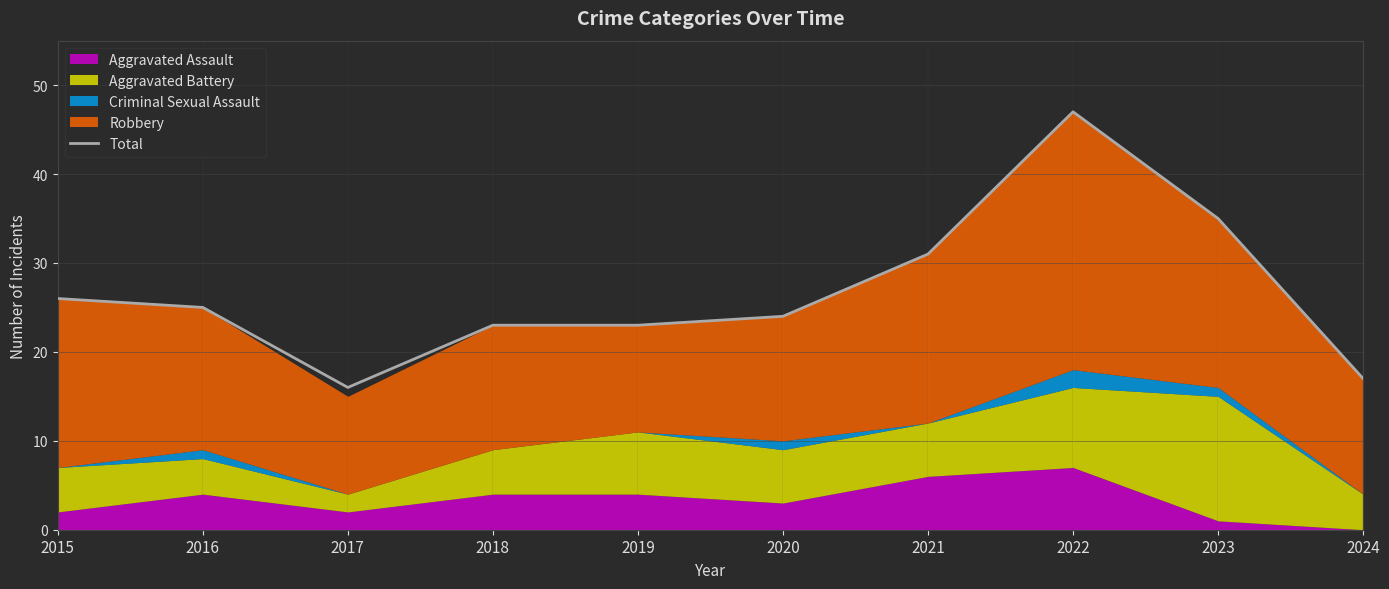

How many lines are shown in the chart?

1